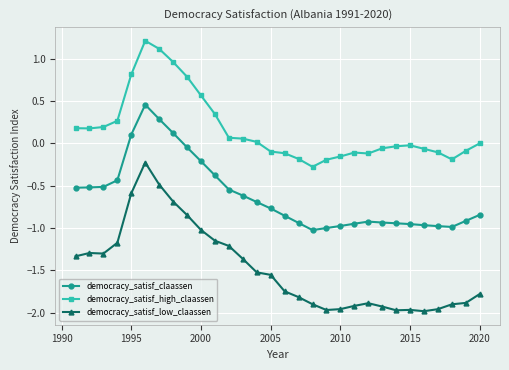

True or false: democracy_satisf_claassen has more than 1 points higher than both neighbors.

True